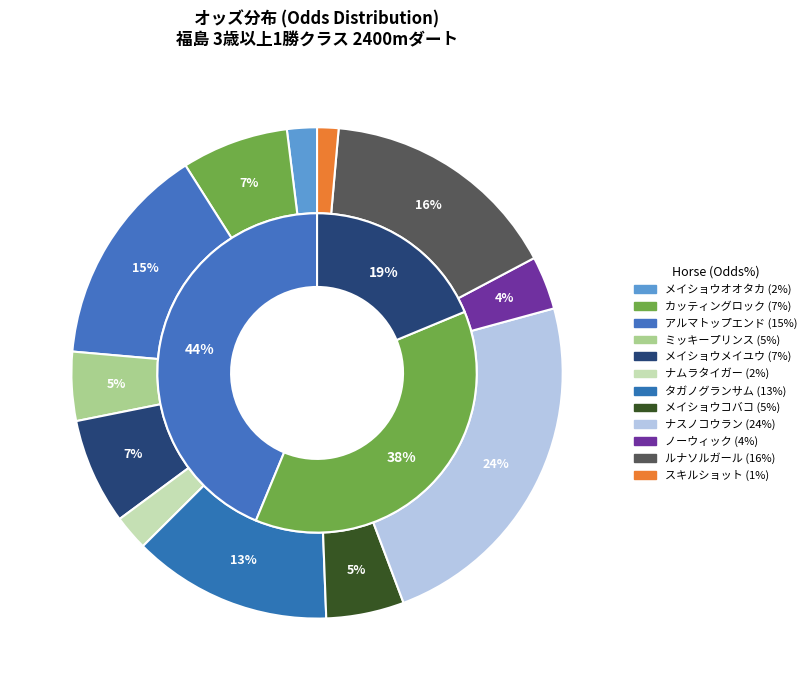

Is the sum of ルナソルガール and ナスノコウラン greater than half?

No